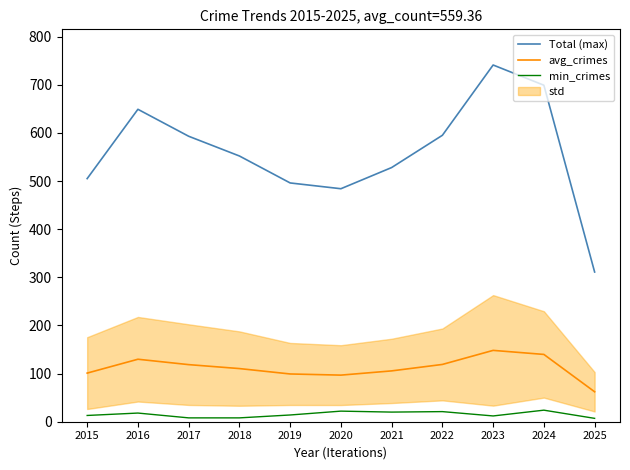

Rank the series at 2017 from highest to lowest value.

Total (max), avg_crimes, min_crimes